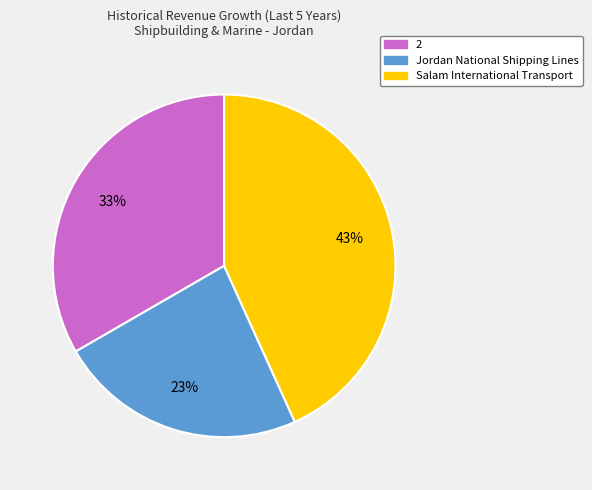

Rank the categories by value from highest to lowest.

Salam International Transport, 2, Jordan National Shipping Lines